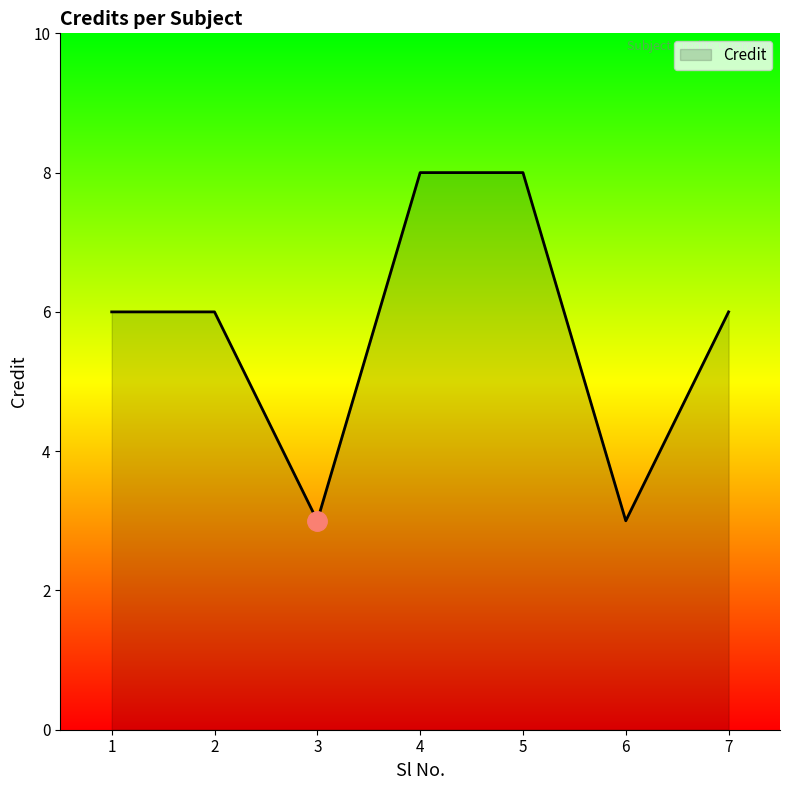

True or false: the data has more than 2 interior local peaks.

False